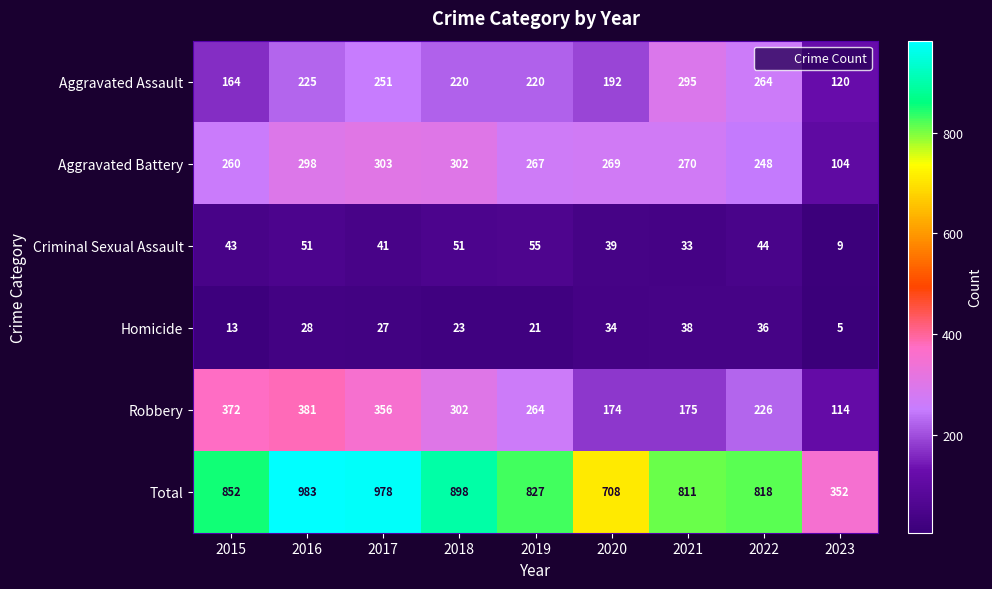

At 2020, list the series in order from smallest to largest.

Homicide, Criminal Sexual Assault, Robbery, Aggravated Assault, Aggravated Battery, Total